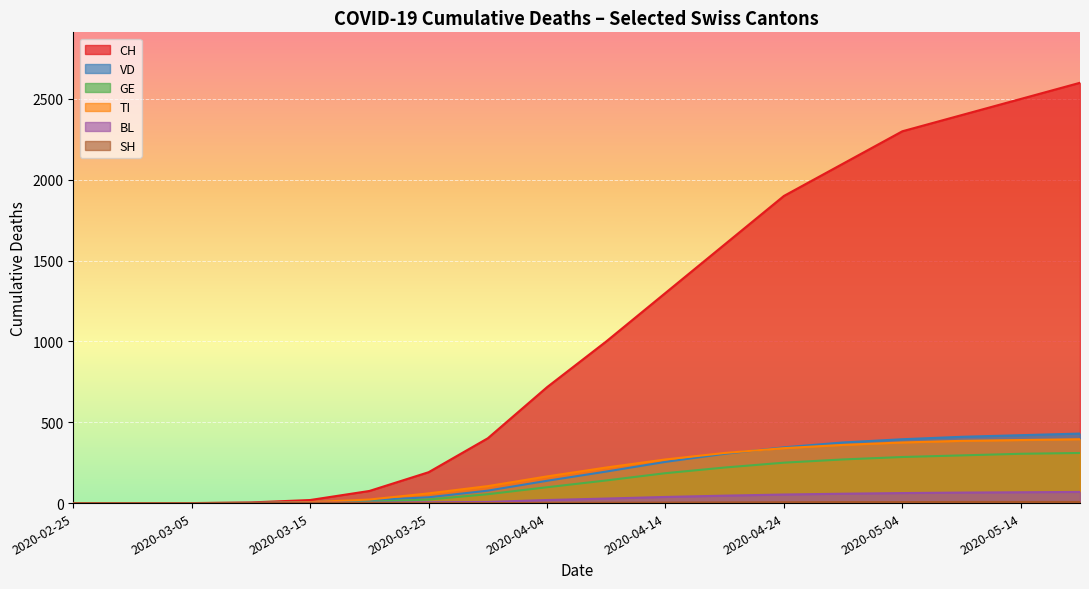

Is it true that VD equals 497 at 2020-04-29?

False